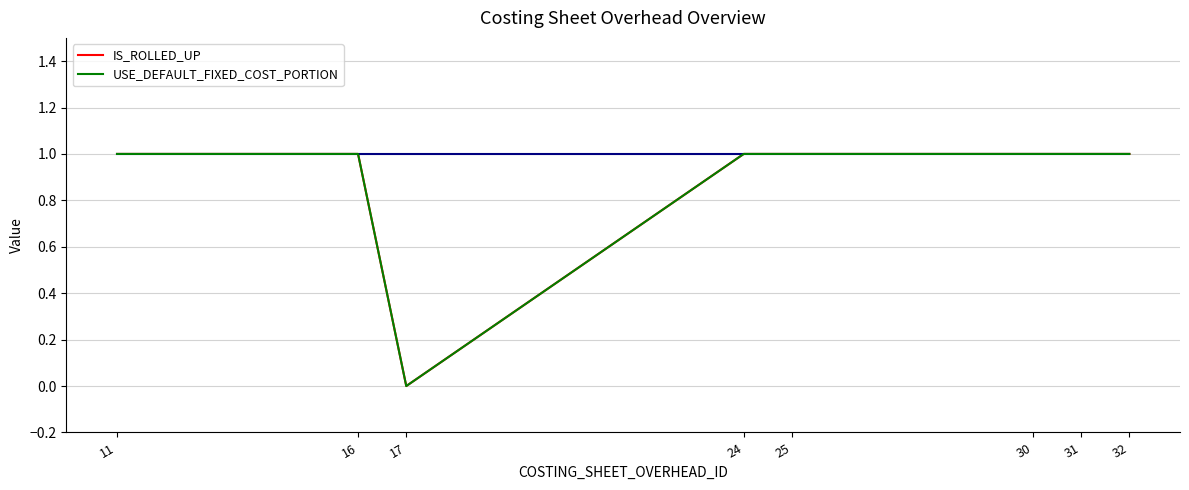

At which label does IS_ROLLED_UP reach its minimum?

17